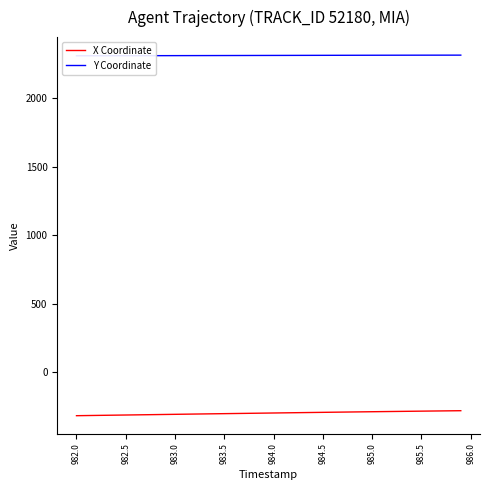

True or false: Y Coordinate and X Coordinate intersect in this chart.

False